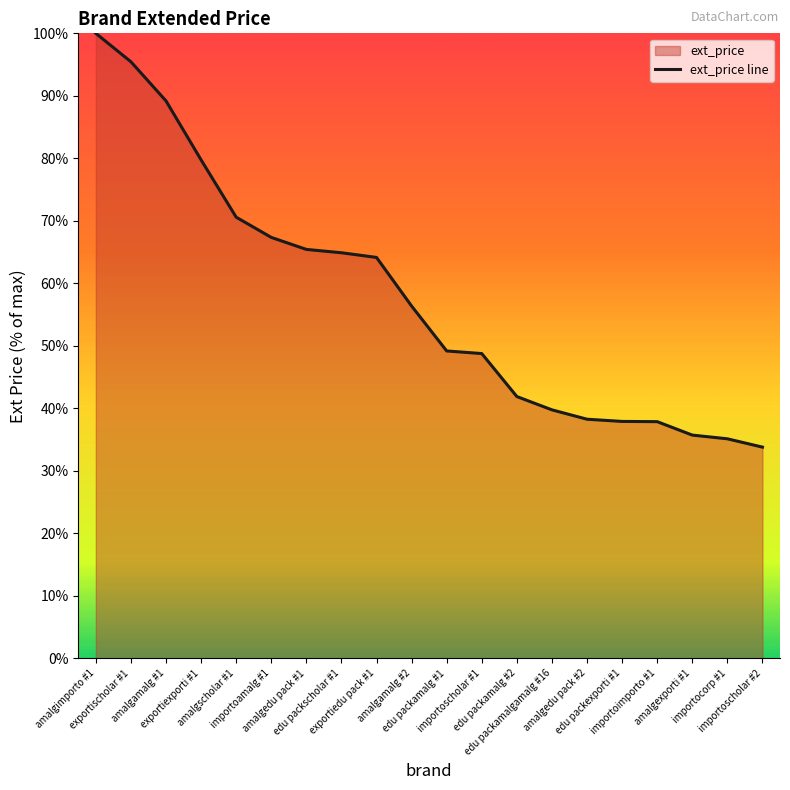

Rank the categories by value from lowest to highest.

importoscholar #2, importocorp #1, amalgexporti #1, importoimporto #1, edu packexporti #1, amalgedu pack #2, edu packamalgamalg #16, edu packamalg #2, importoscholar #1, edu packamalg #1, amalgamalg #2, exportiedu pack #1, edu packscholar #1, amalgedu pack #1, importoamalg #1, amalgscholar #1, exportiexporti #1, amalgamalg #1, exportischolar #1, amalgimporto #1